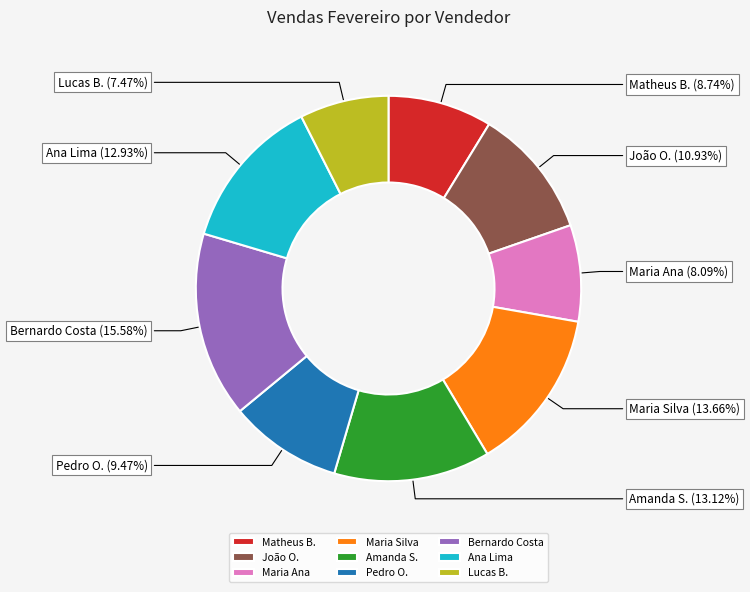

How much of the chart is everything except Matheus B.?

91.3%